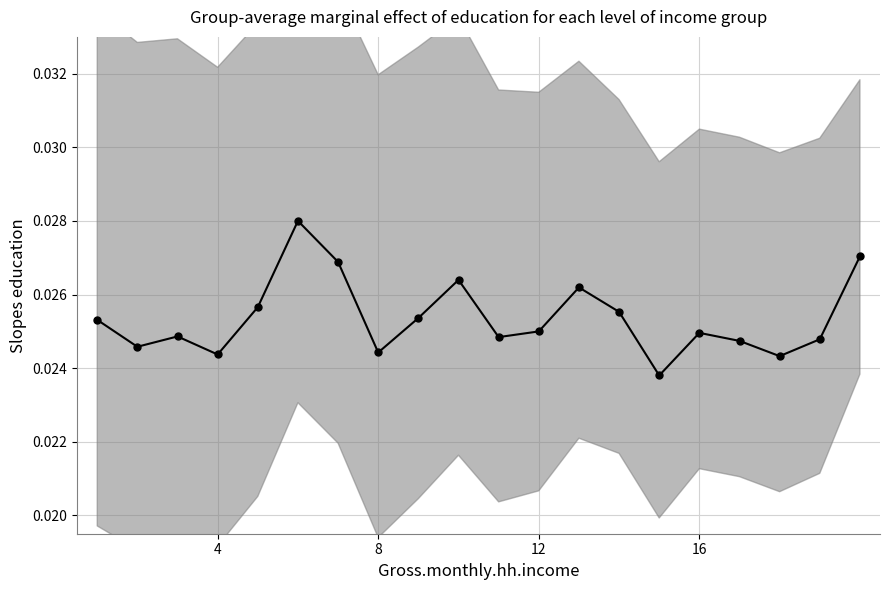

Is it true that the value at 8 is 0.0?

True